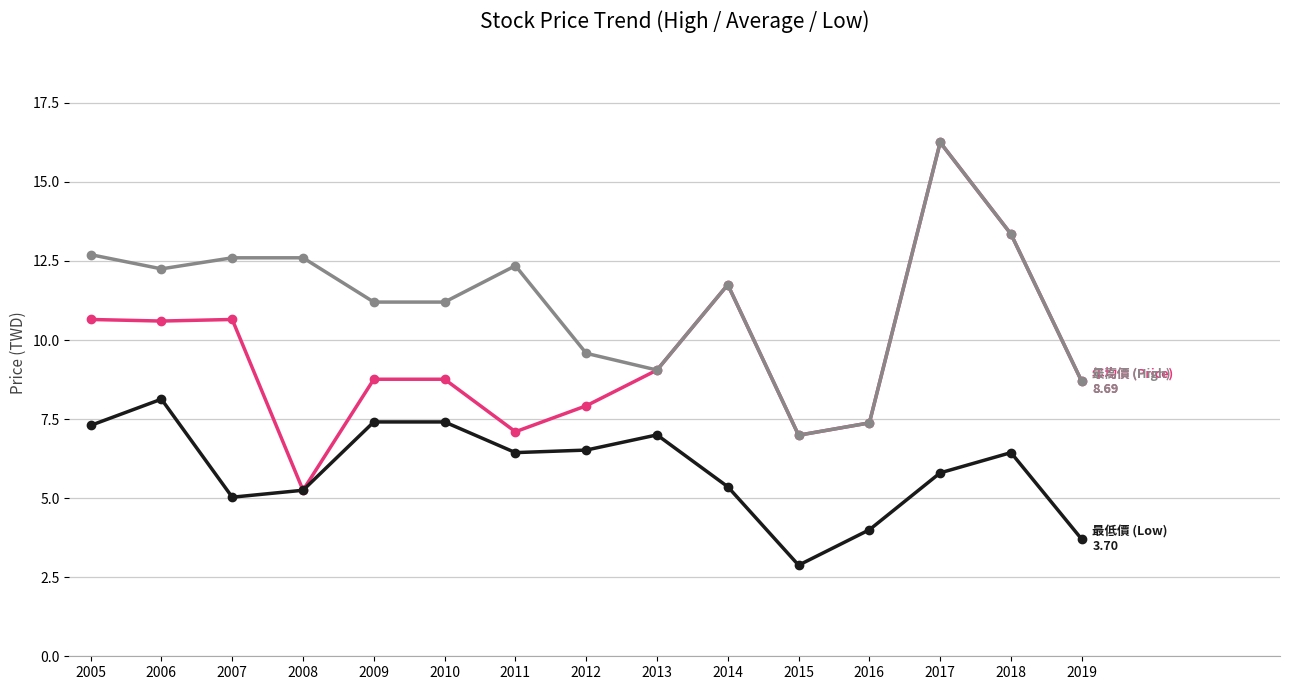

At which category does the chart reach its peak across all series?

2017